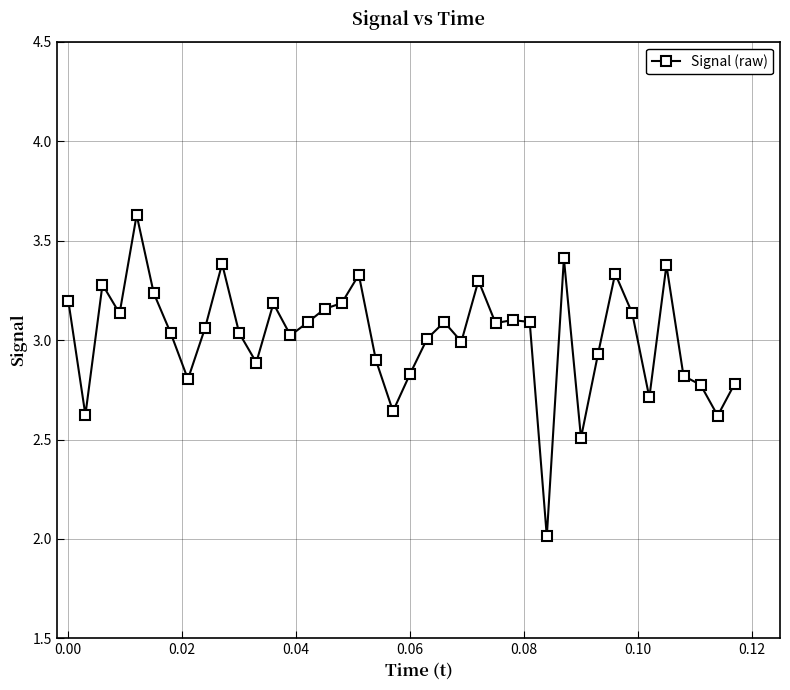

True or false: there are more than 2 points higher than both neighbors.

True